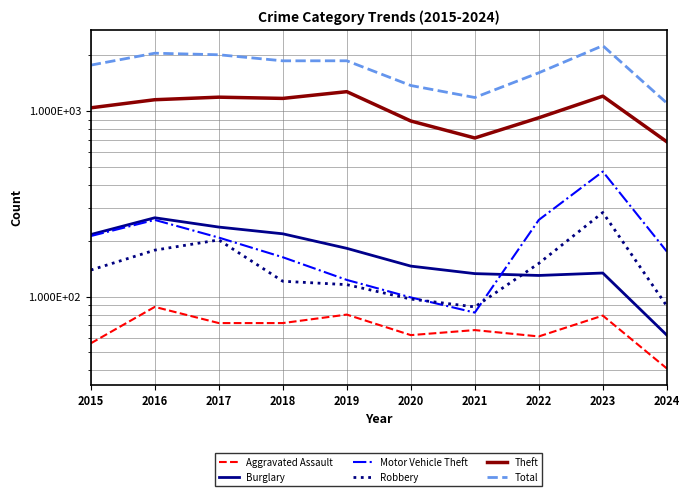

What are all the series names shown in the legend?

Aggravated Assault, Burglary, Motor Vehicle Theft, Robbery, Theft, Total